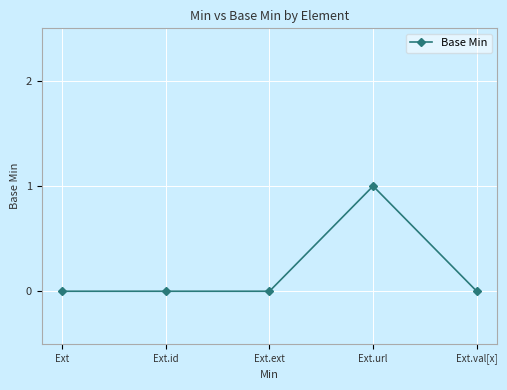

Does the chart have visible grid lines?

Yes